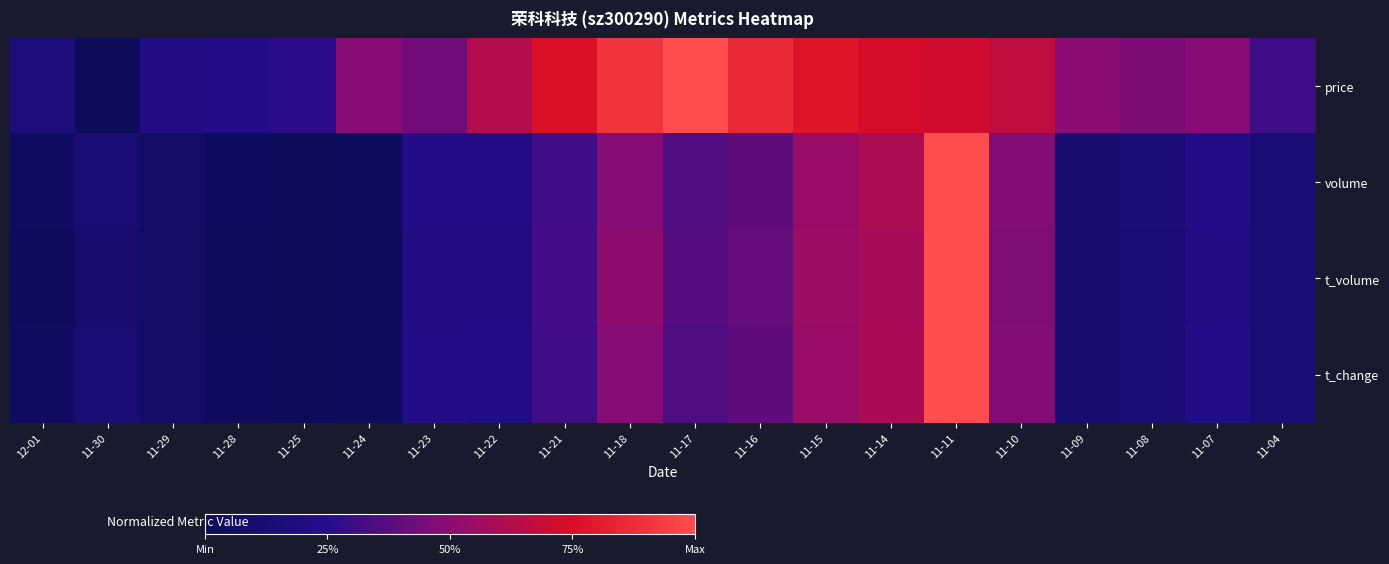

Rank the series by their maximum value, from lowest to highest.

price, volume, t_volume, t_change